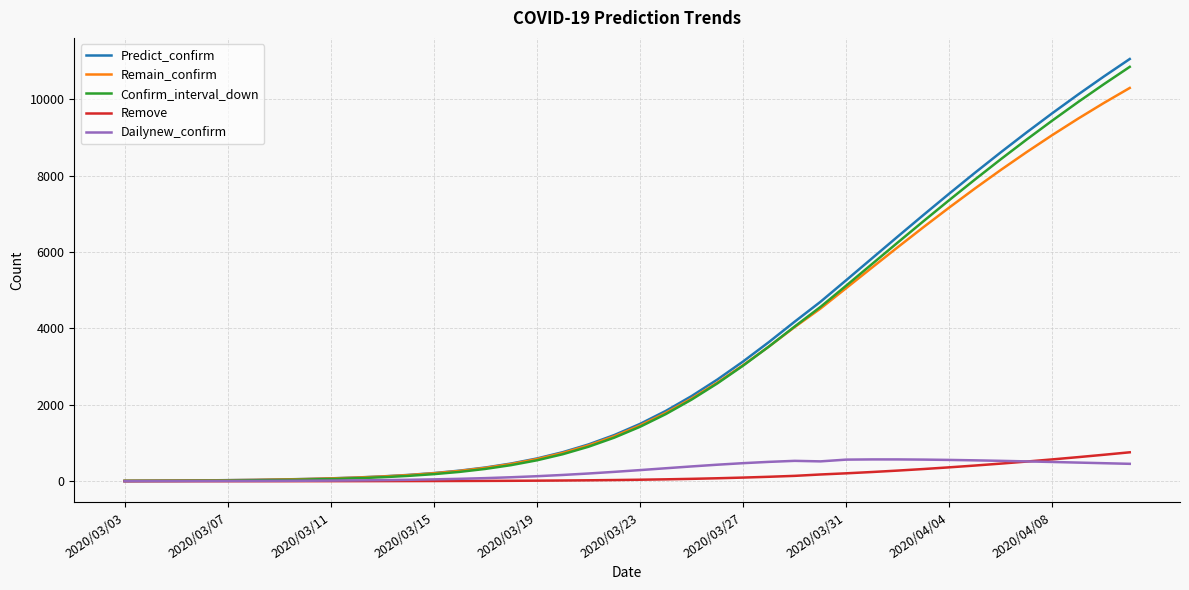

What are all the series names shown in the legend?

Predict_confirm, Remain_confirm, Confirm_interval_down, Remove, Dailynew_confirm